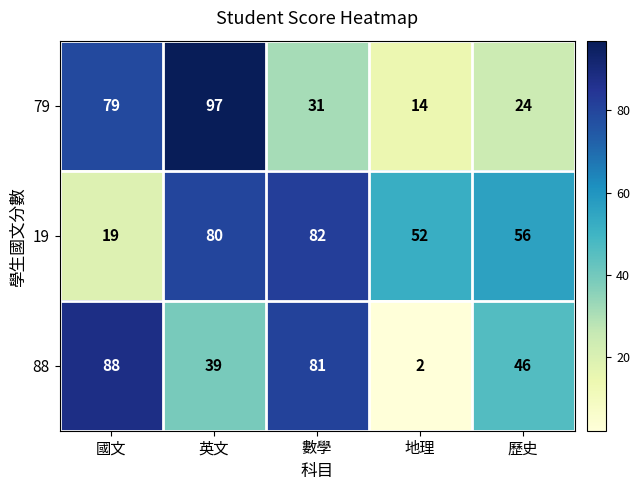

What is the difference between the maximum and minimum values in the 19 series?

63